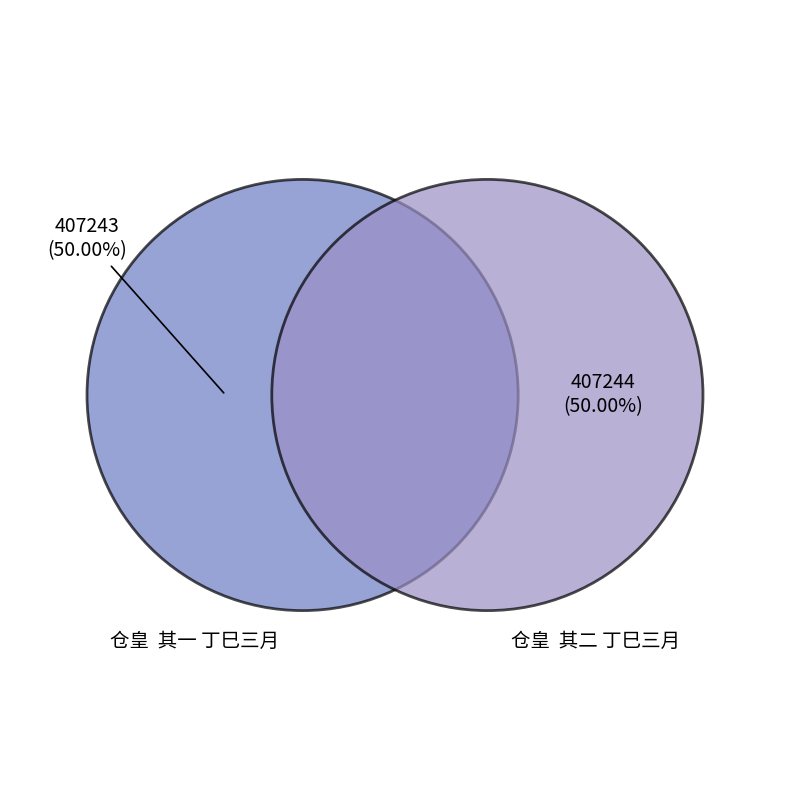

Approximately how many times larger is the value at 仓皇  其二 丁巳三月 compared to 仓皇  其一 丁巳三月?

1.0